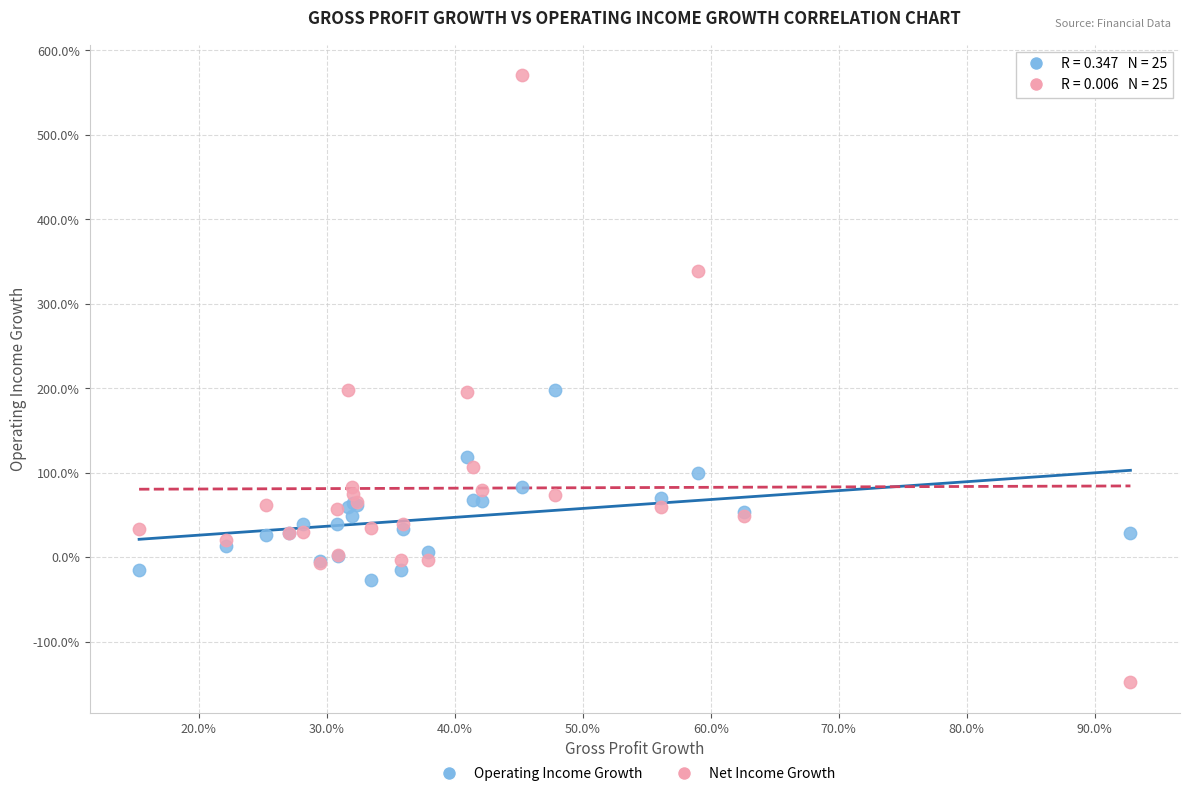

What are all the series names shown in the legend?

Operating Income Growth, Net Income Growth